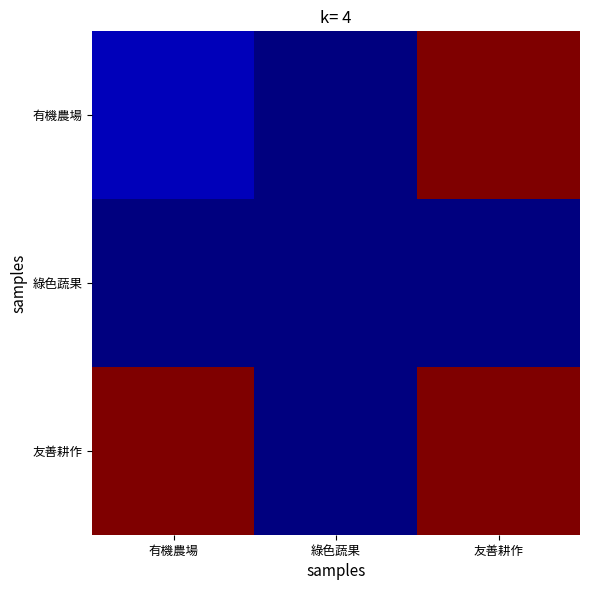

Which has a higher value, 綠色蔬果 or 有機農場?

有機農場